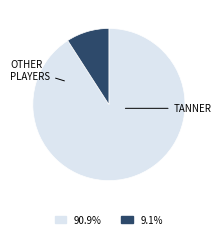

Is there a majority slice in this chart?

Yes